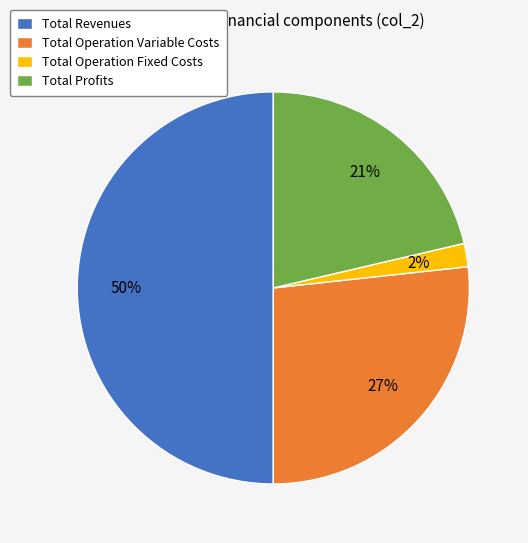

Do Total Operation Fixed Costs and Total Profits together represent more than half of the pie?

No